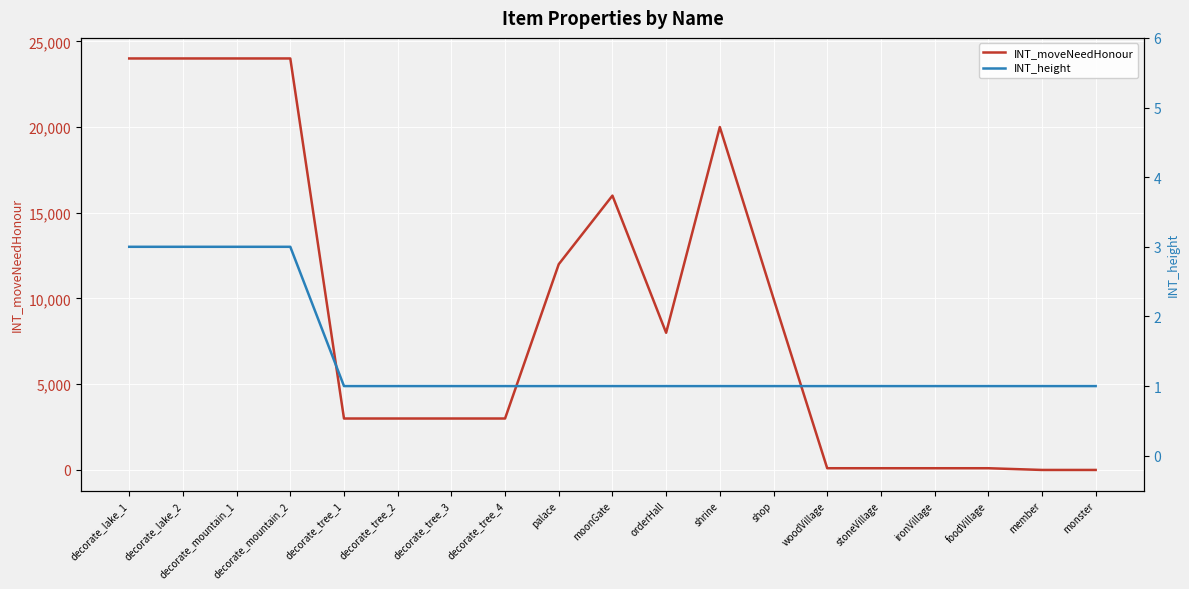

The value of INT_moveNeedHonour at decorate_lake_2 is 42493. True or false?

False